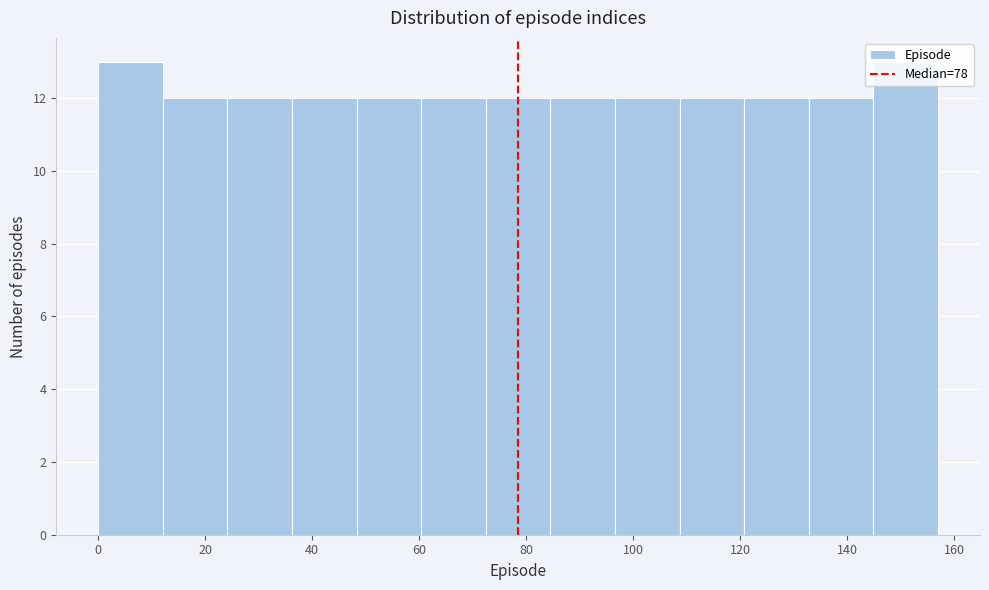

How tall is the bar that spans 108 to 120 on the x-axis? Neither the bar edges nor the heights are printed on the chart, so give them approximately, as read against the axes.

12